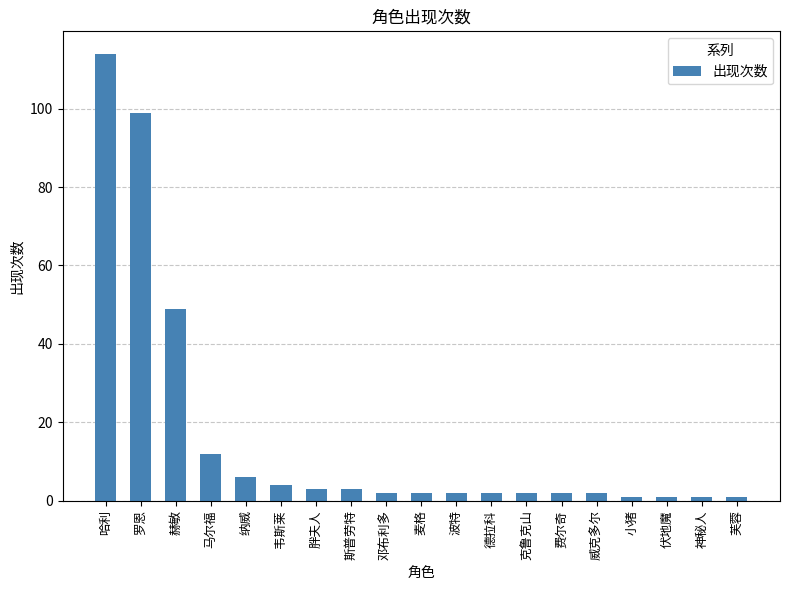

The chart shows a value of 49 at 赫敏. True or false?

True